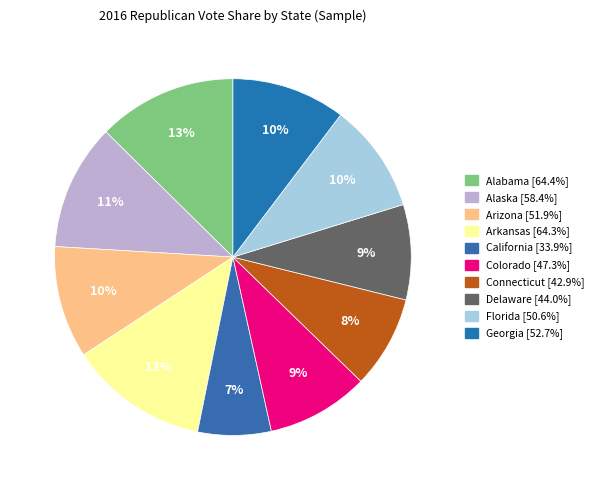

To the nearest percent, what is the average slice percentage?

10%